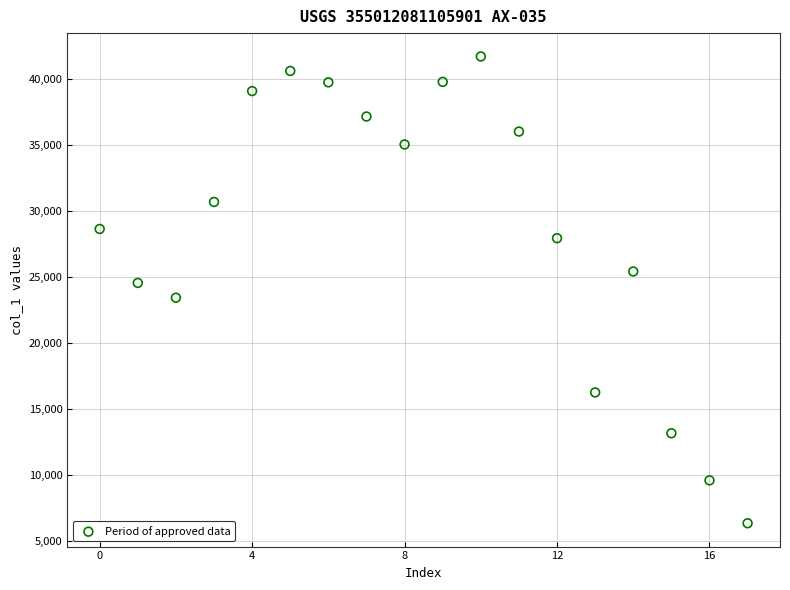

What is the range of Y values (max minus min)?

35390